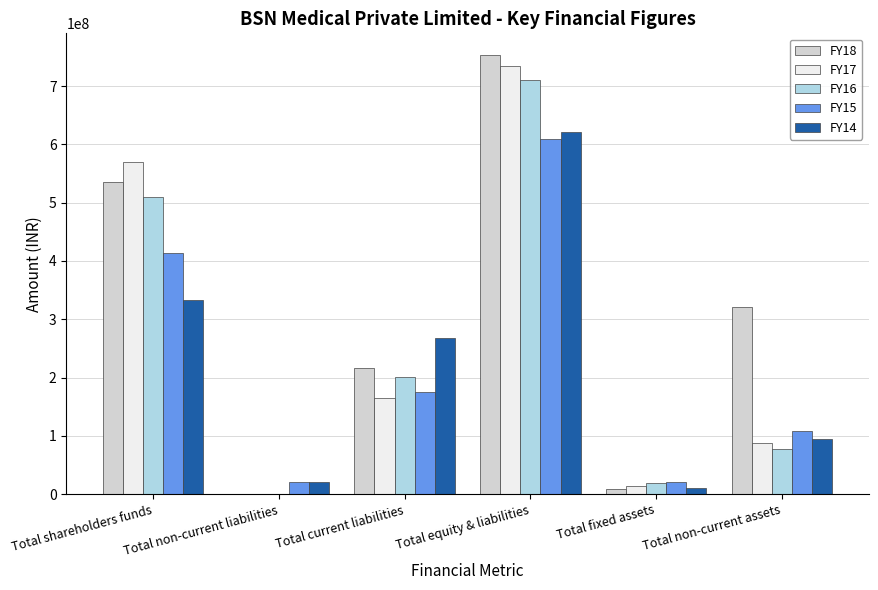

The FY16 series shows 77573931 at Total non-current assets. True or false?

True